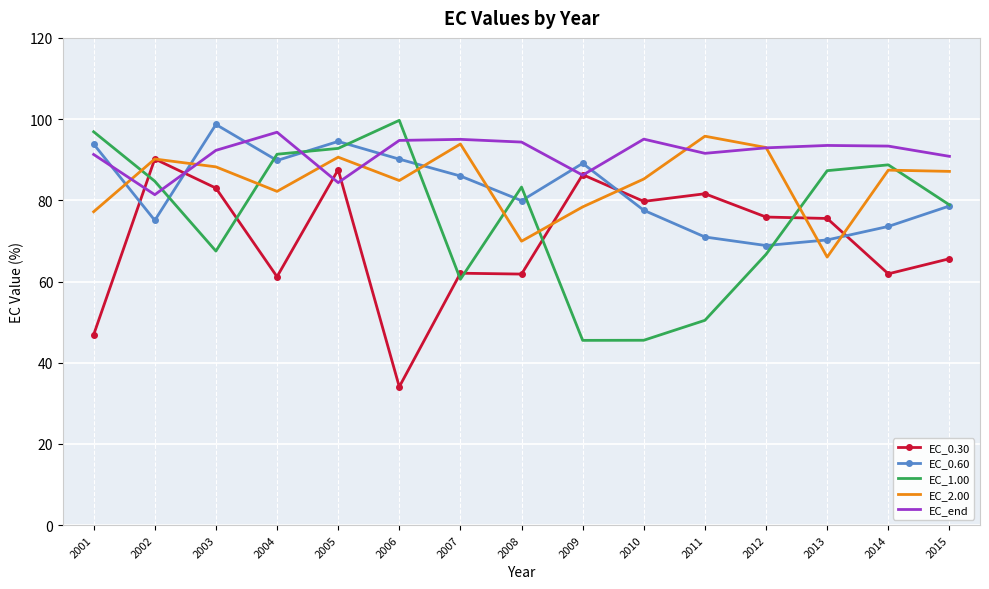

The EC_1.00 series shows 96.9 at 2001. True or false?

True